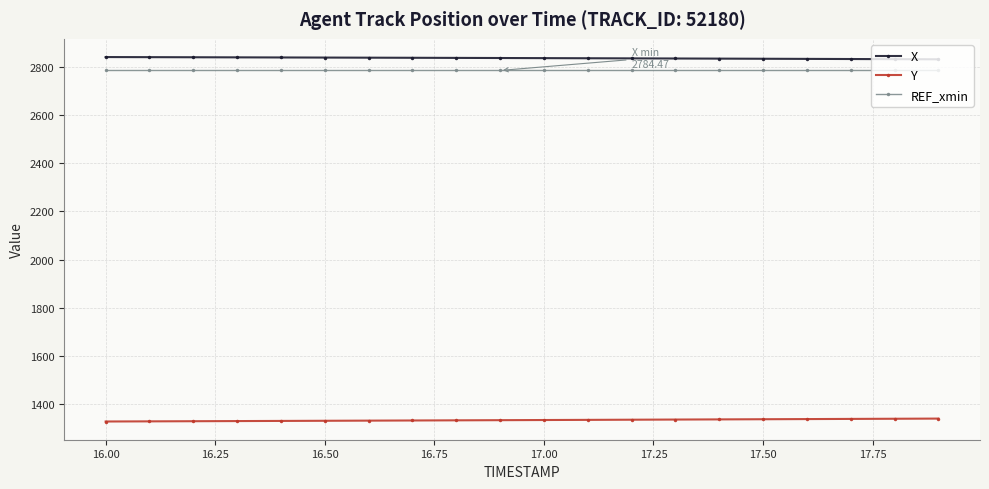

How many categories are shown in the chart?

20